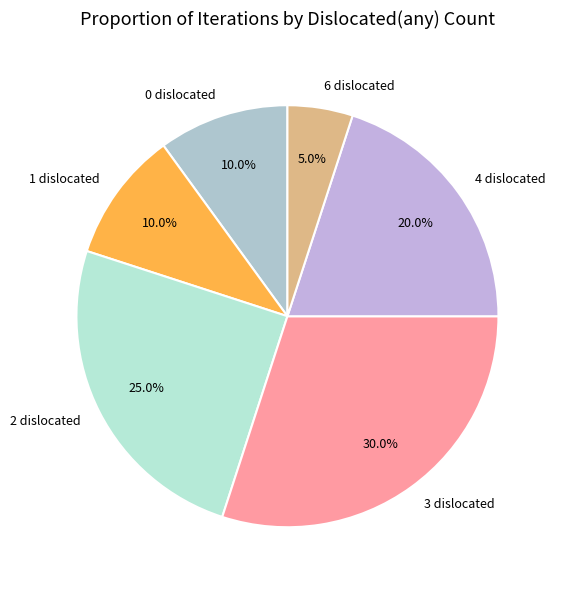

What percentage do 3 and 0 together represent?

40.0%